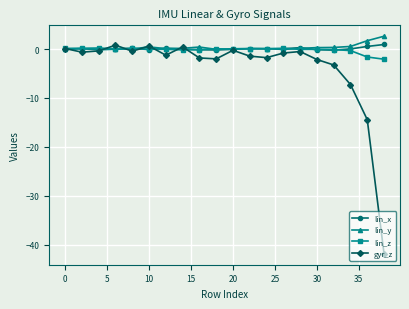

In lin_x, how many points are higher than both neighbors (excluding endpoints)?

5